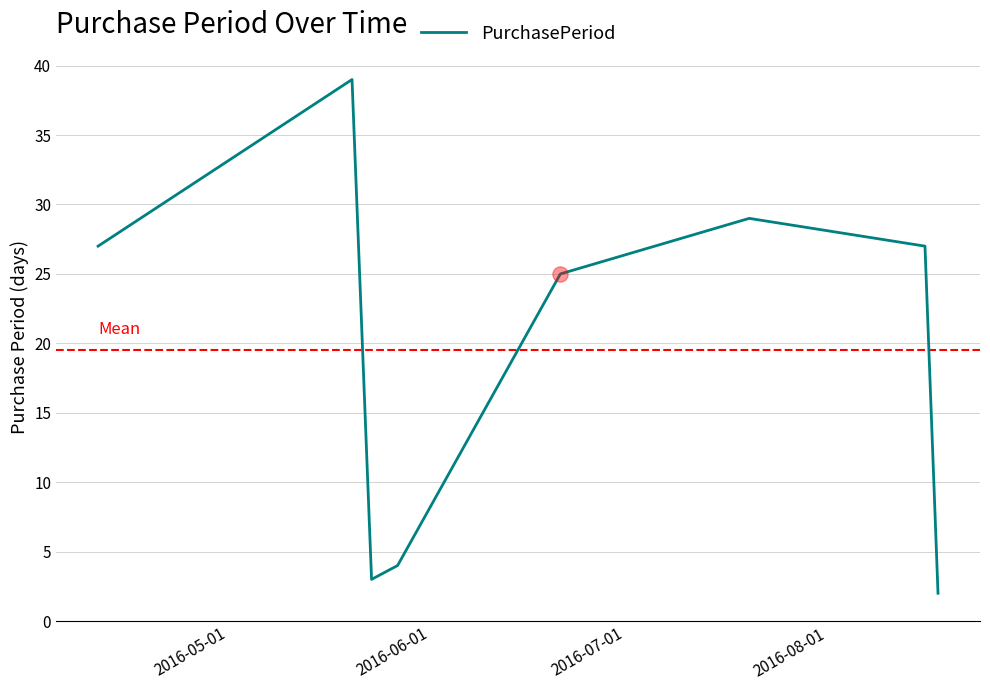

What is the average value?

20